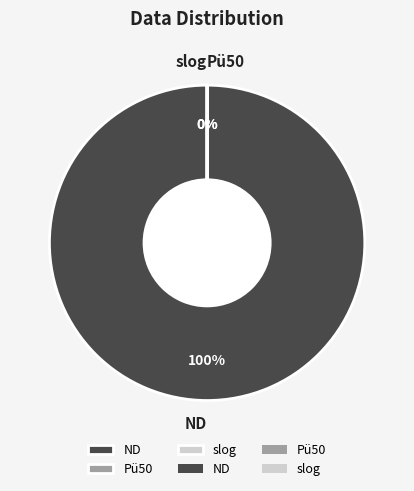

True or false: Pü50 accounts for 0% of the total.

True